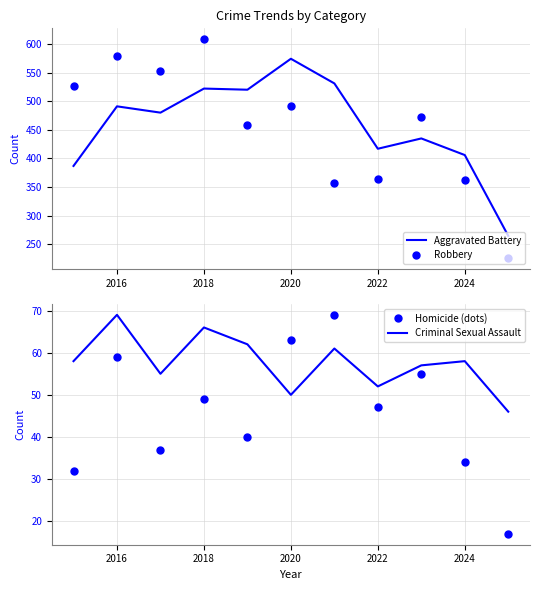

How many lines are shown in the chart?

4